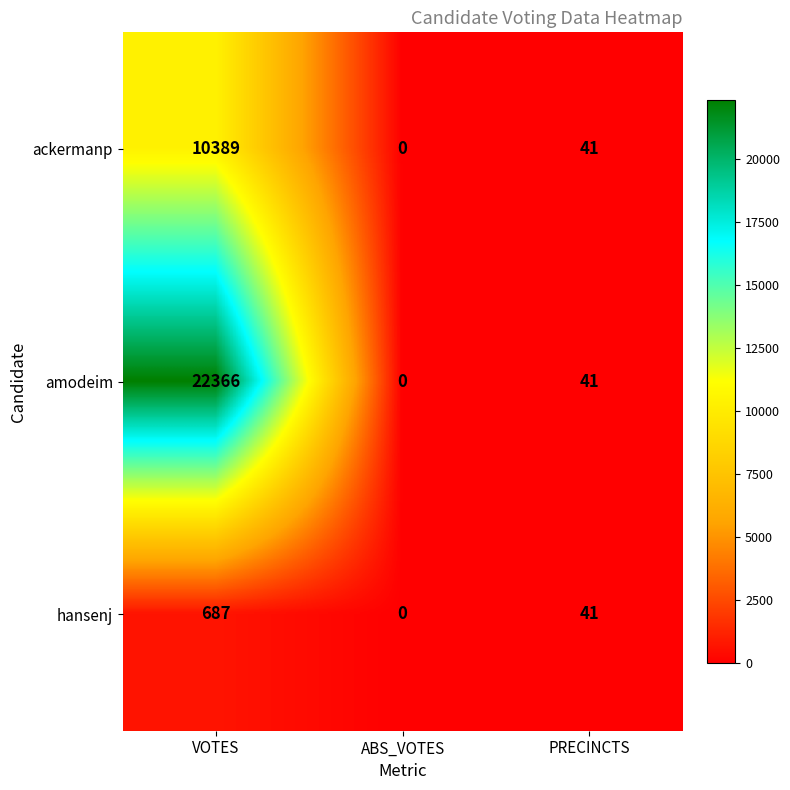

Which series has the largest total across all categories?

amodeim